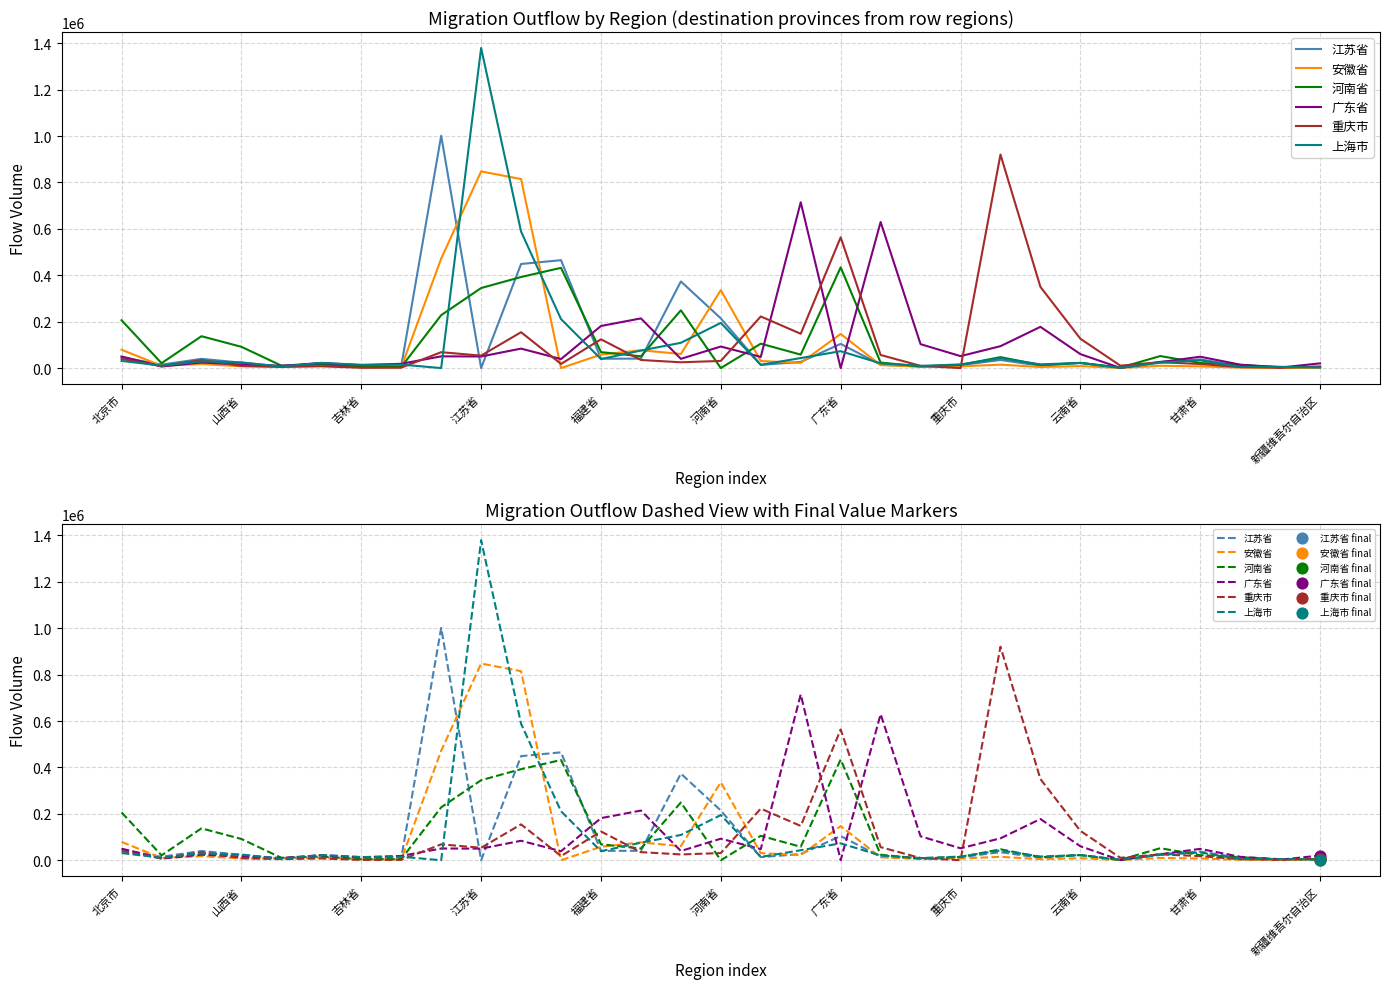

Which series has the largest total across all categories?

江苏省